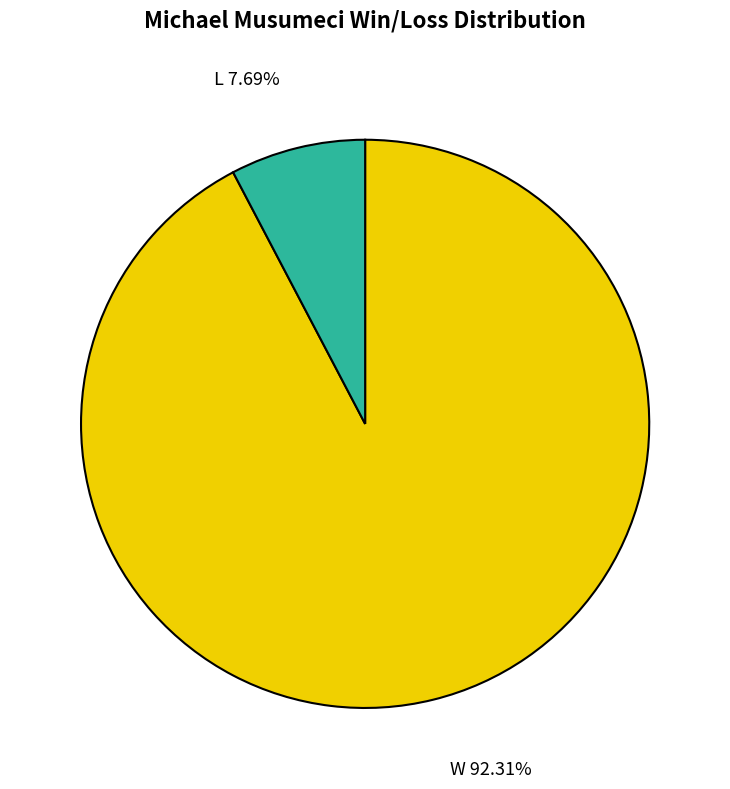

Does any single category account for the majority?

Yes